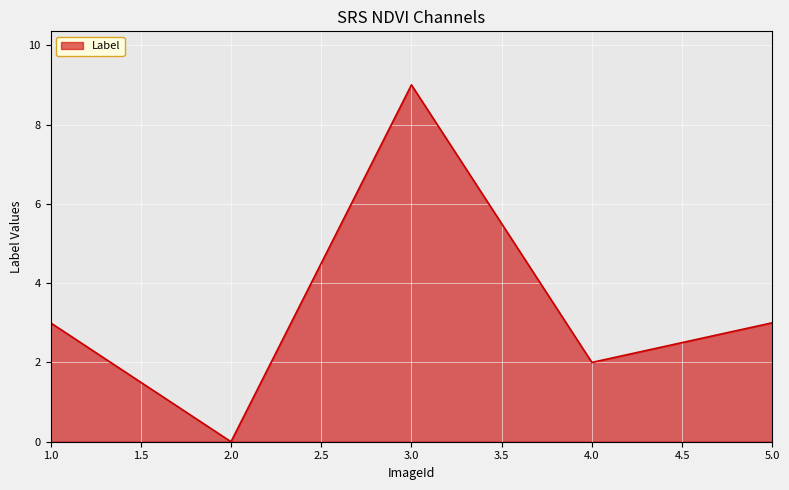

What is the difference between the maximum and minimum values?

9